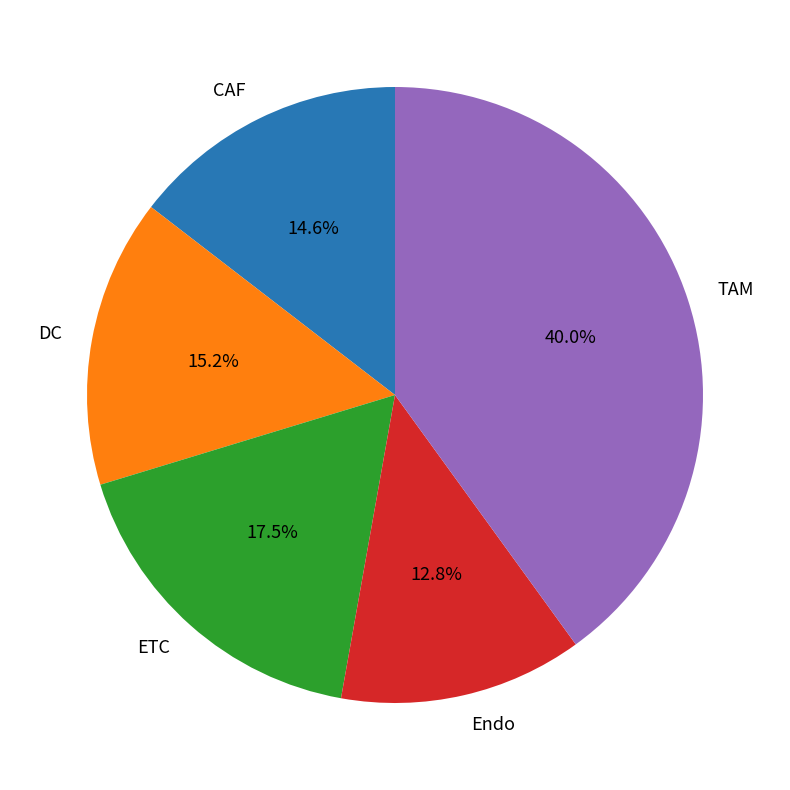

How many segments does this pie chart have?

5